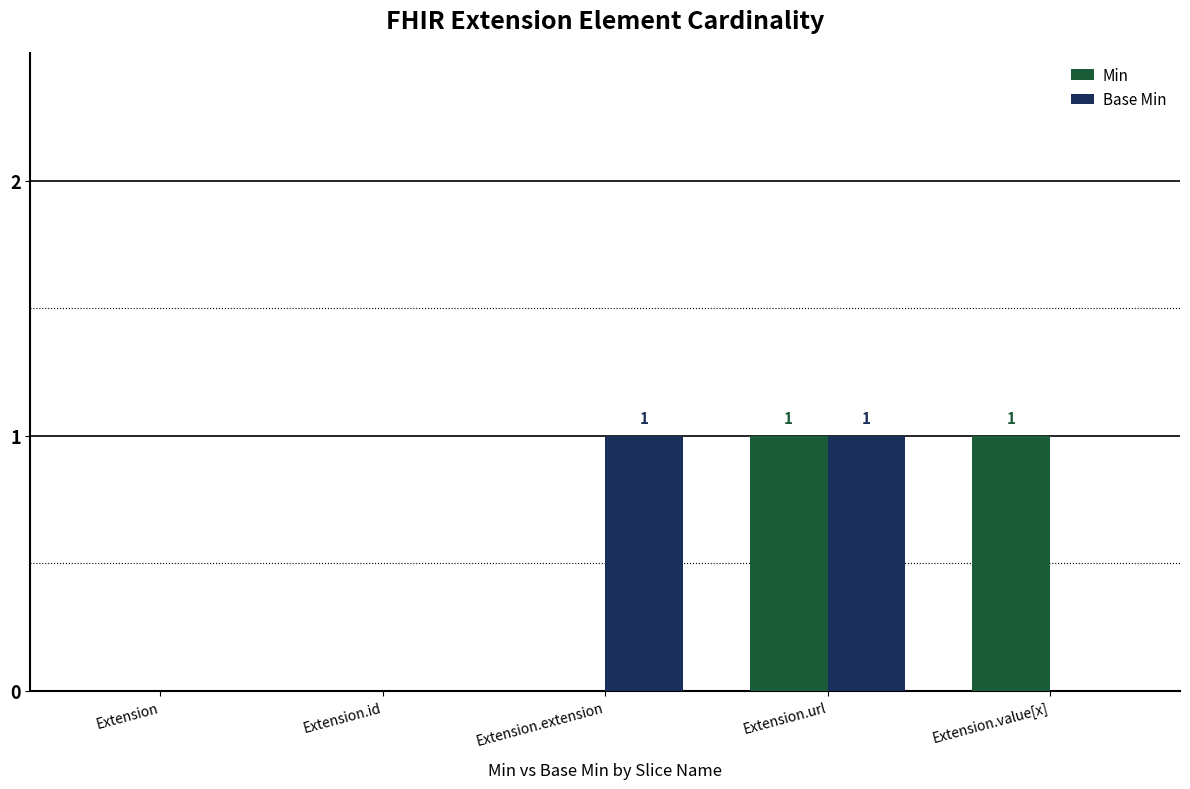

Between Extension.id and Extension.value[x], which series saw the biggest shift?

Min